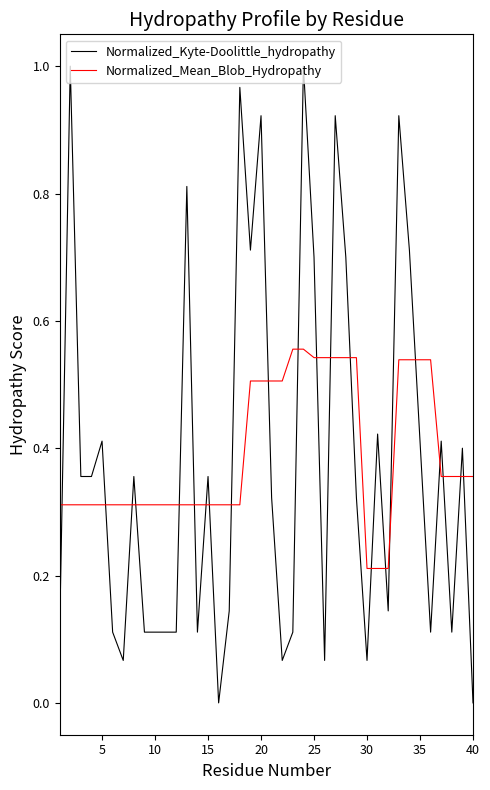

Which series has the widest spread of values?

Normalized_Kyte-Doolittle_hydropathy